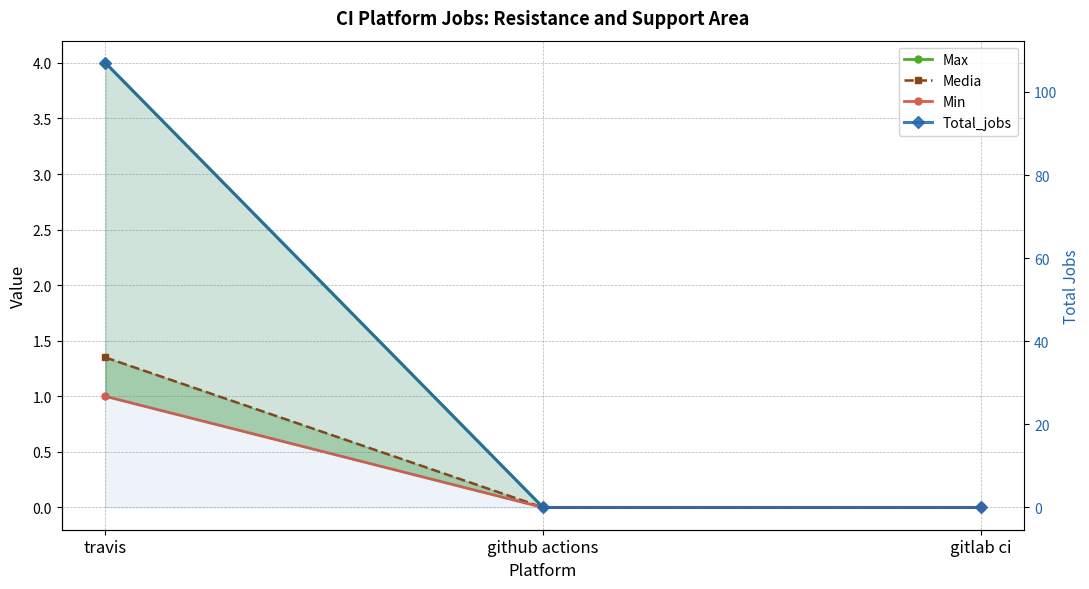

How many distinct data groups are displayed?

4